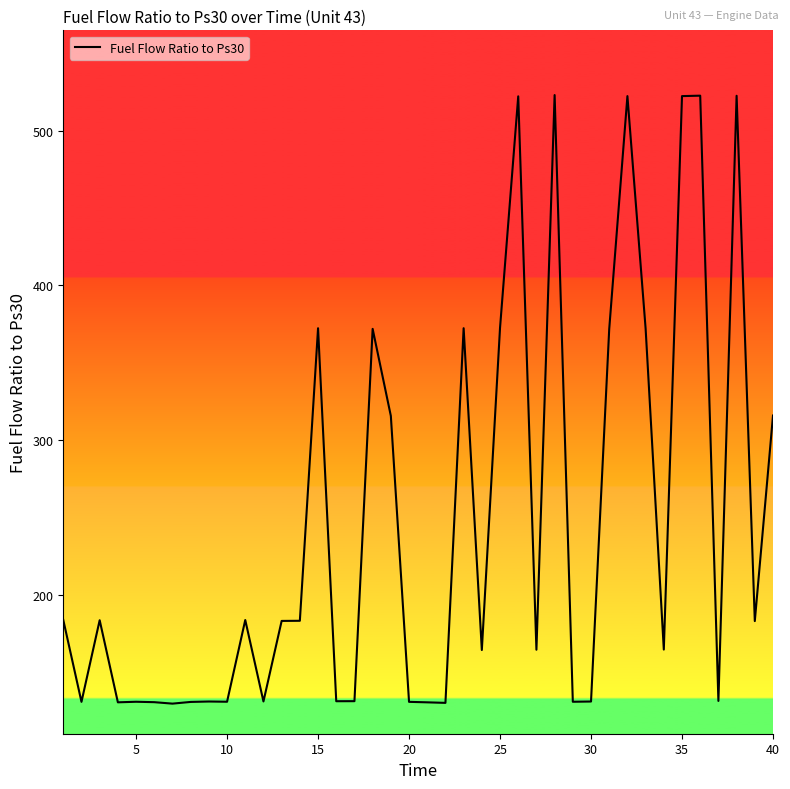

What is the minimum value shown in the chart?

129.7